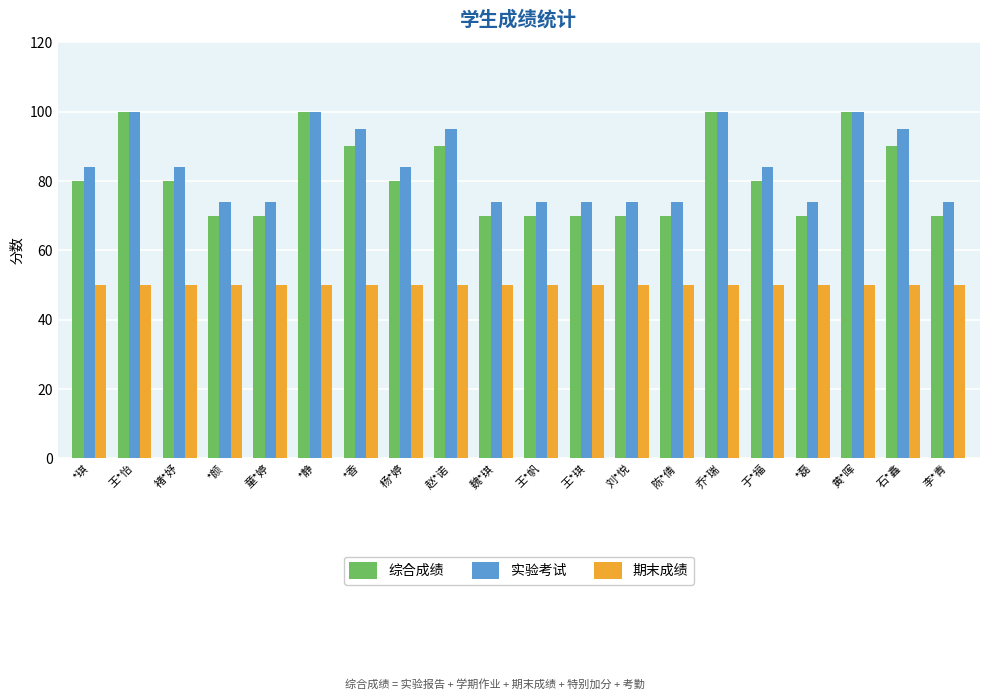

What is the label of the 3rd bar from the left?

褚*妤